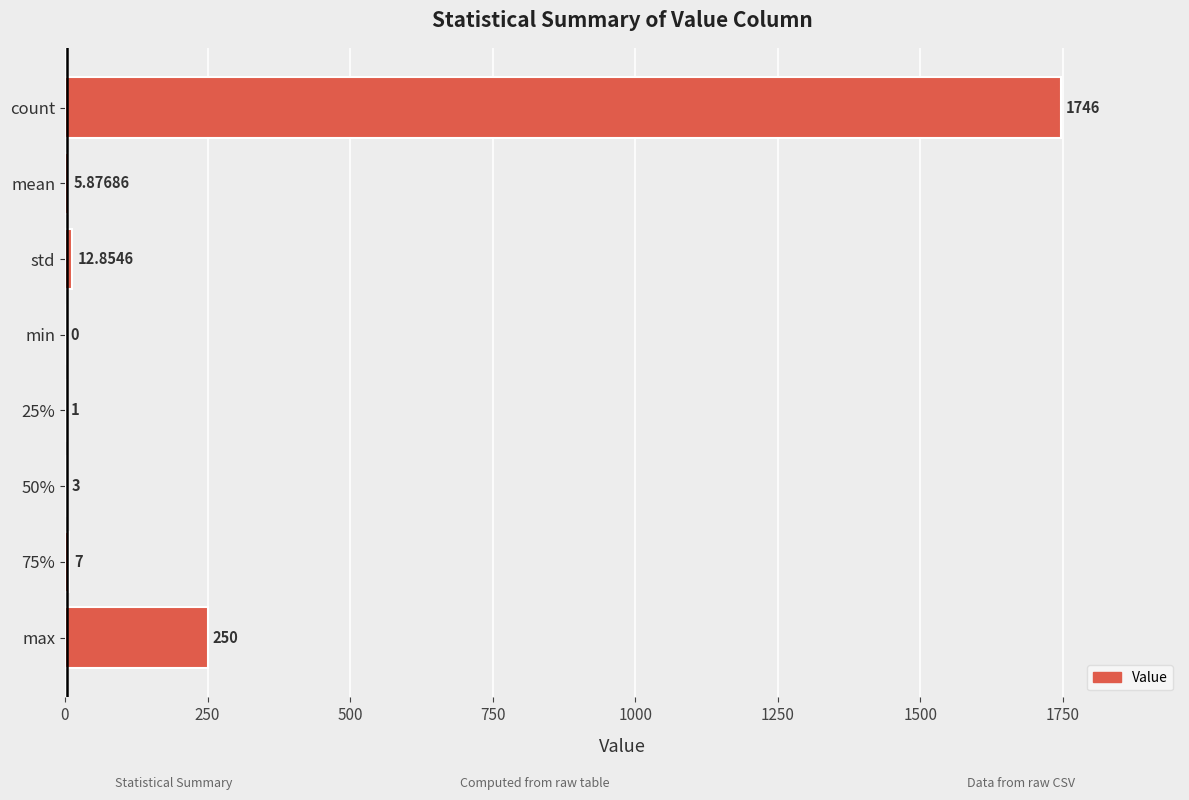

Which category has the highest value across all series?

count